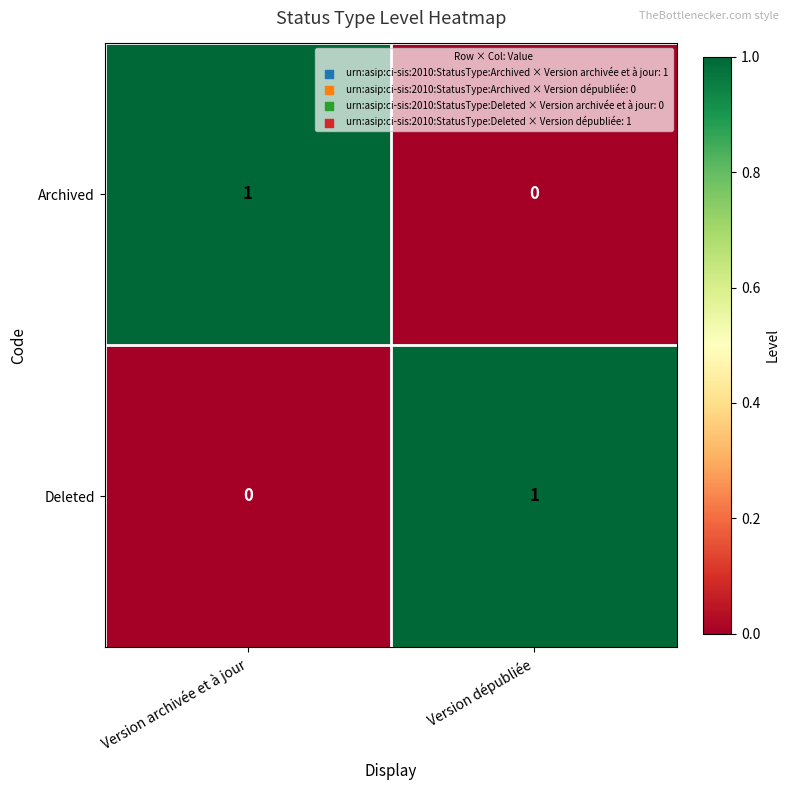

Is it true that Deleted equals 0 at Version dépubliée?

False